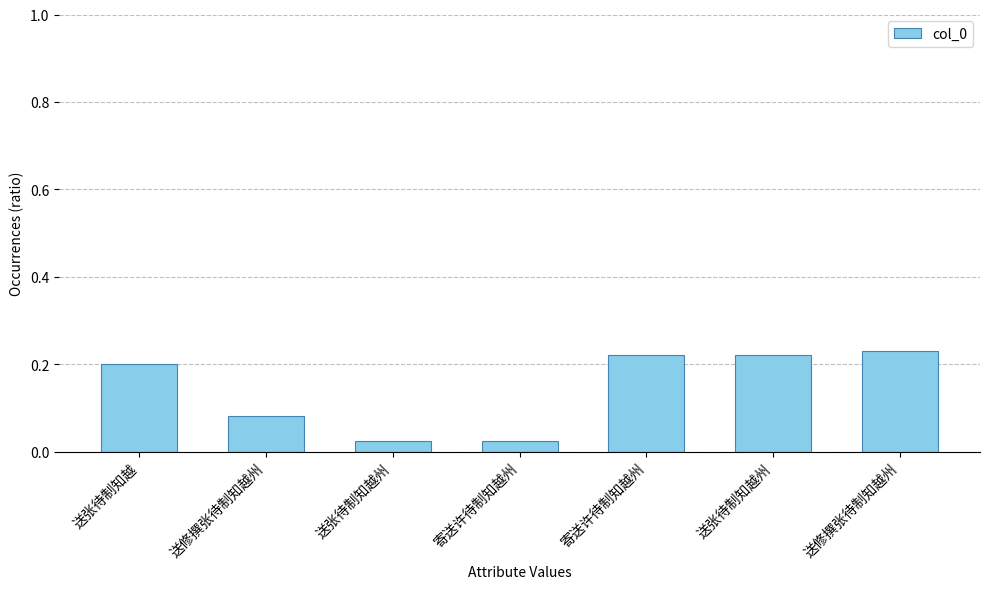

Are the bars horizontal?

No